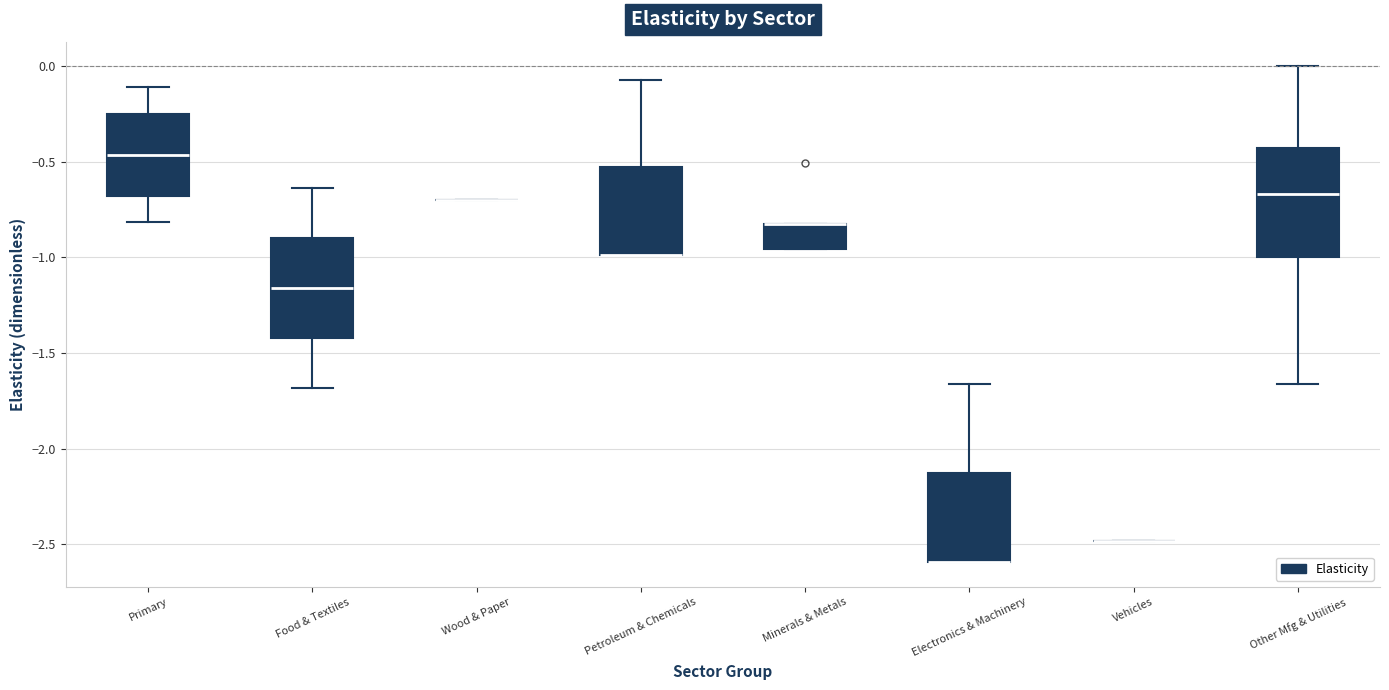

Reading left to right, read every box against the y-axis: the position of its median line, the range the box covers, and the ends of its whiskers. The values are not printed on the chart, so give them approximately, as read against the axis.

Primary: median -0.45, box -0.70 to -0.25, whiskers -0.80 to -0.10
Food & Textiles: median -1.15, box -1.40 to -0.90, whiskers -1.70 to -0.65
Wood & Paper: box collapsed to a line at -0.70, whiskers -0.70 to -0.70
Petroleum & Chemicals: median -1.00 (drawn on the box's lower edge), box -1.00 to -0.55, whiskers -1.00 to -0.05
Minerals & Metals: median -0.85 (drawn on the box's upper edge), box -0.95 to -0.85, whiskers -0.95 to -0.85
Electronics & Machinery: median -2.60 (drawn on the box's lower edge), box -2.60 to -2.15, whiskers -2.60 to -1.65
Vehicles: box collapsed to a line at -2.50, whiskers -2.50 to -2.50
Other Mfg & Utilities: median -0.65, box -1.00 to -0.40, whiskers -1.65 to 0.00